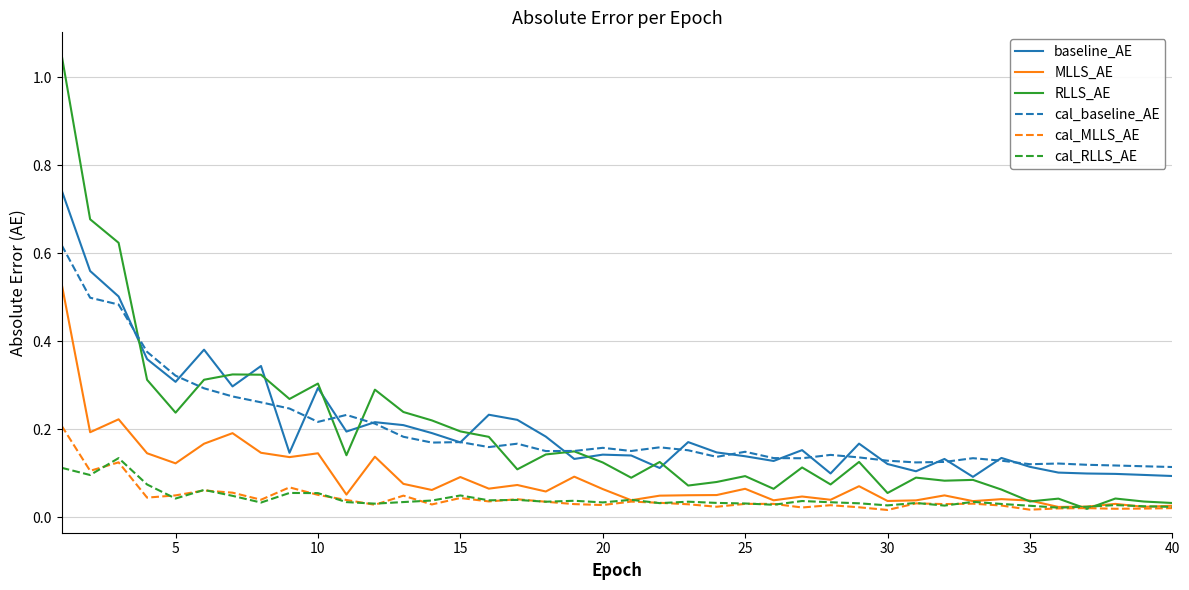

Which series has the widest spread of values?

RLLS_AE